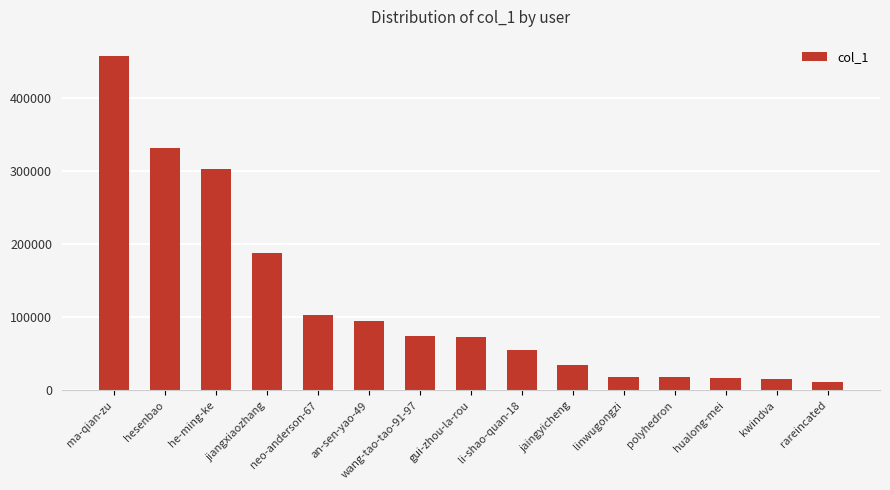

What is the sum of all values?

1795571